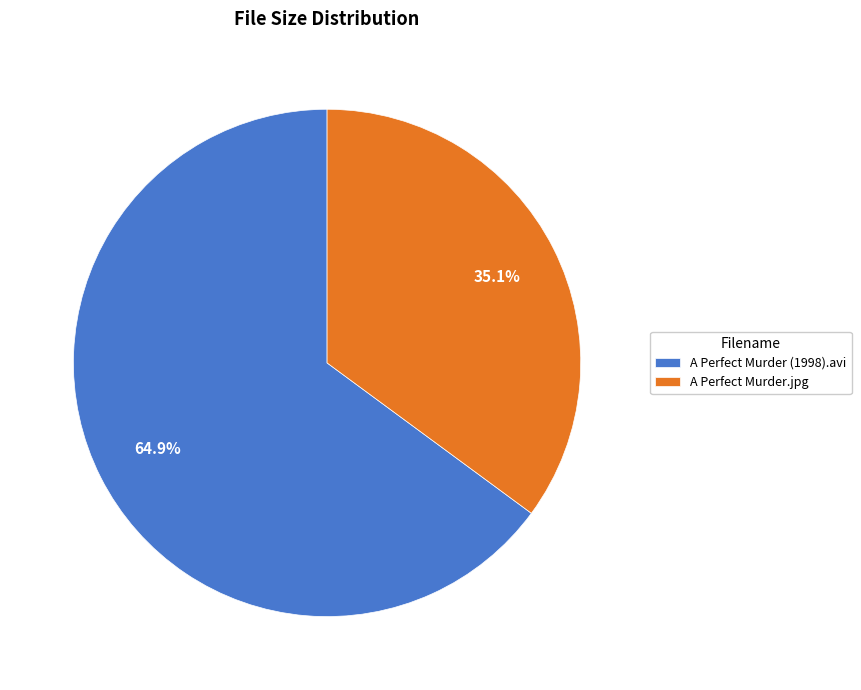

What is the smallest slice in the pie chart?

A Perfect Murder.jpg